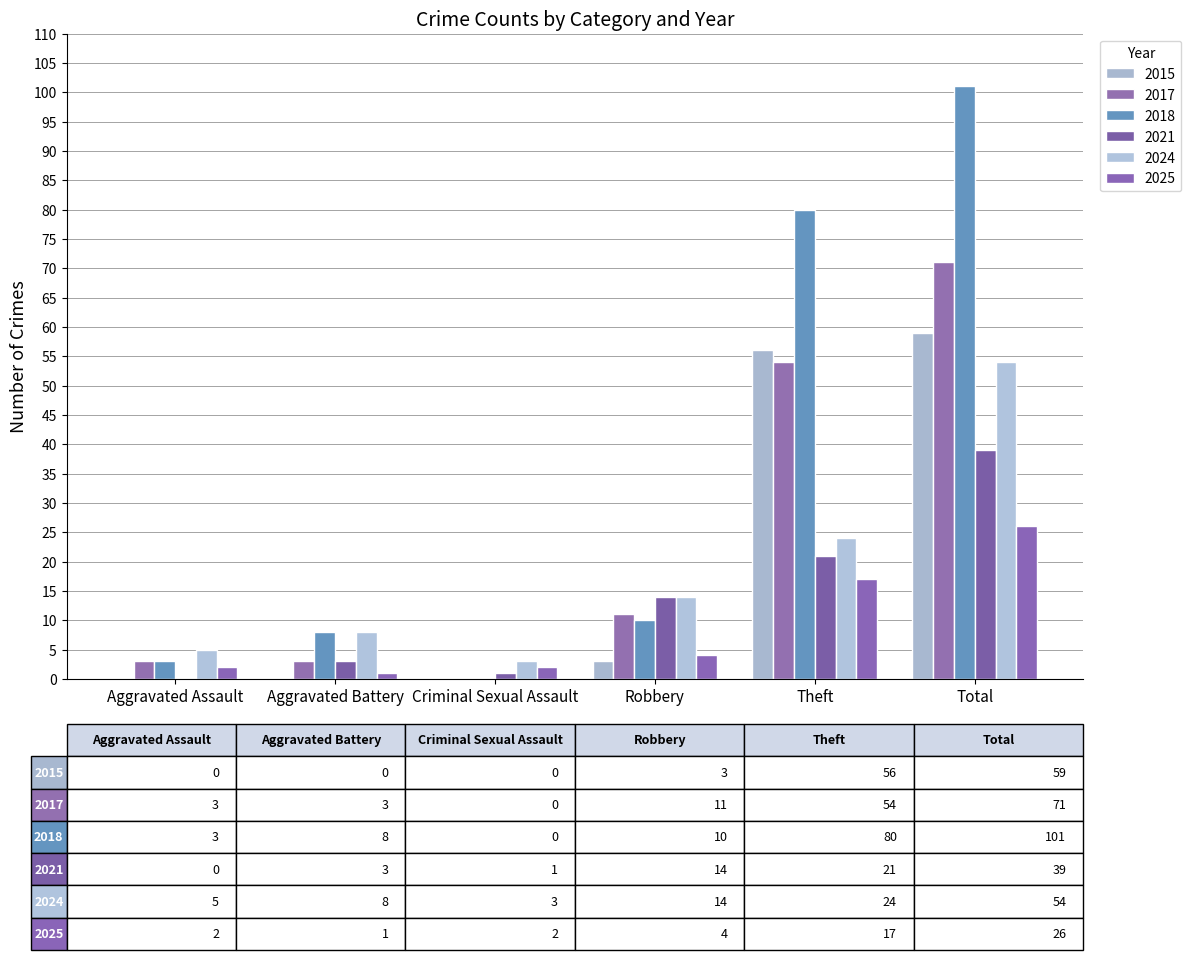

What is the label of the 3rd bar from the right?

Robbery